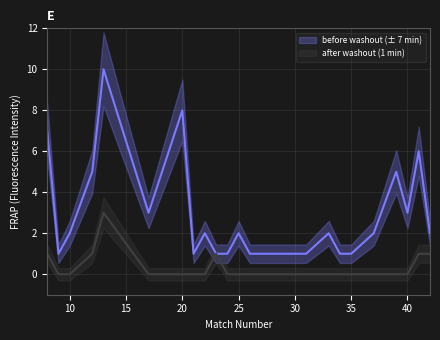

True or false: before washout (± 7 min) and after washout (1 min) intersect in this chart.

False